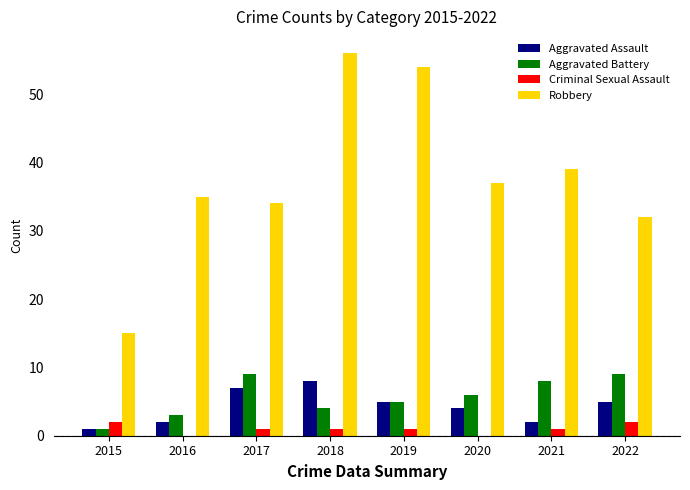

Where does the Robbery series first go above 37?

2018